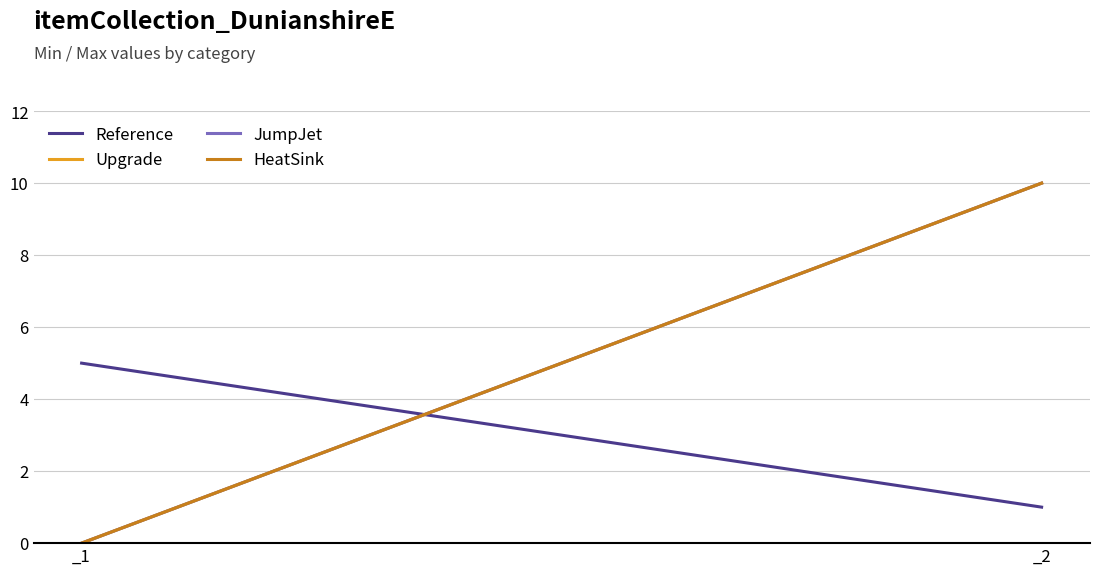

Reading left to right, what are all the values shown in this chart?

Reference: 5	1
Upgrade: 0	10
JumpJet: 0	10
HeatSink: 0	10